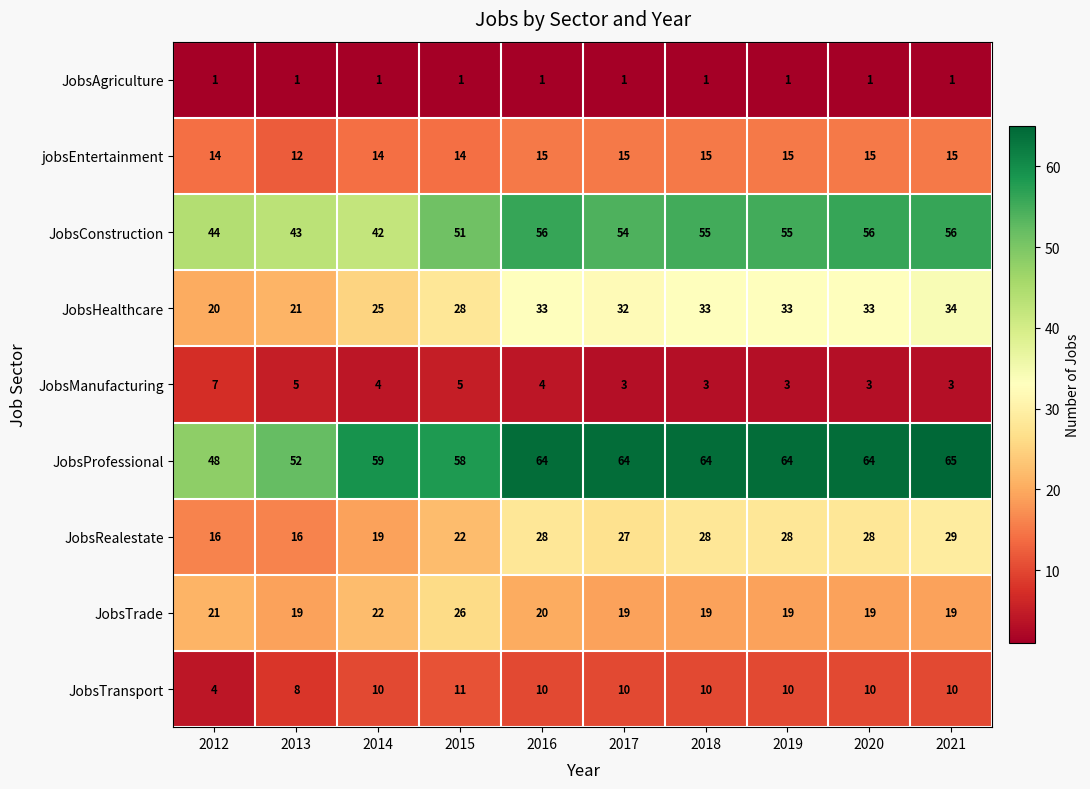

What is the sum of the JobsManufacturing values at 2013 and 2020?

8